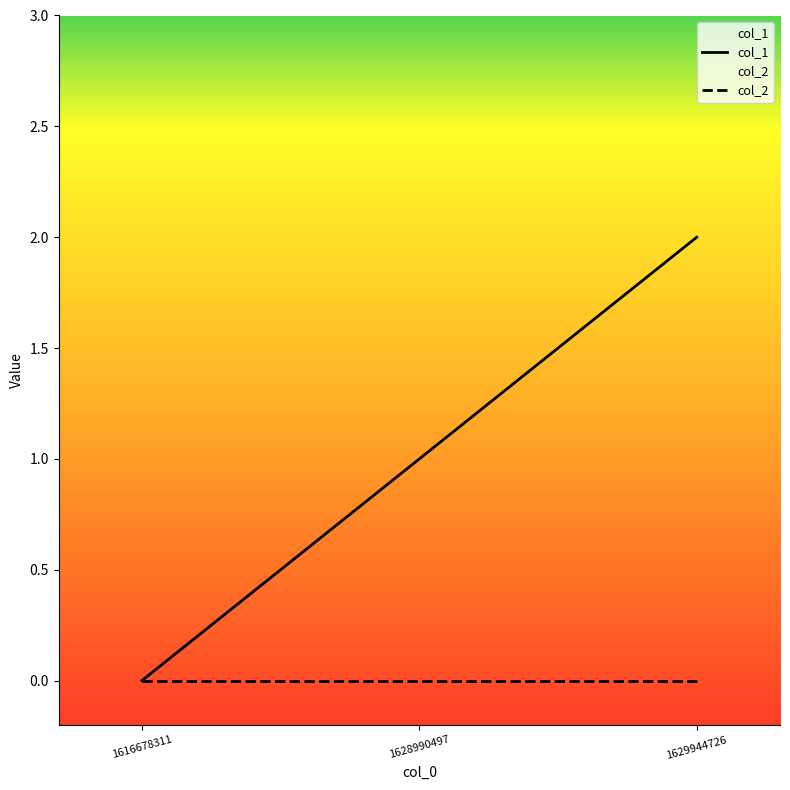

What is the maximum value for col_1?

2